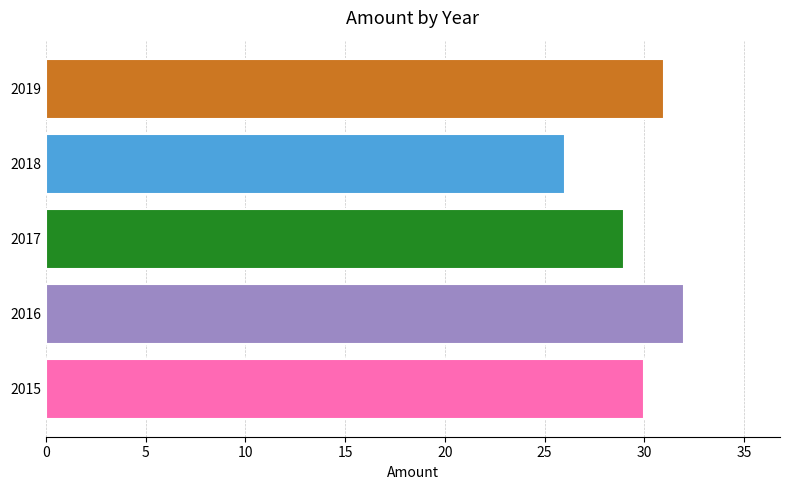

What value does the data have at 2018?

26